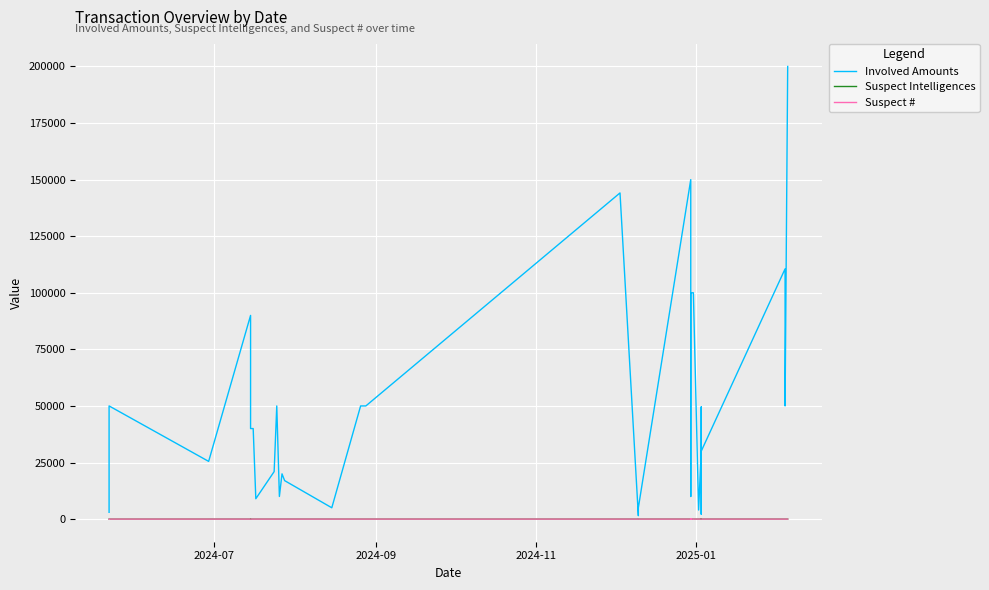

What is the minimum value shown in the chart?

1